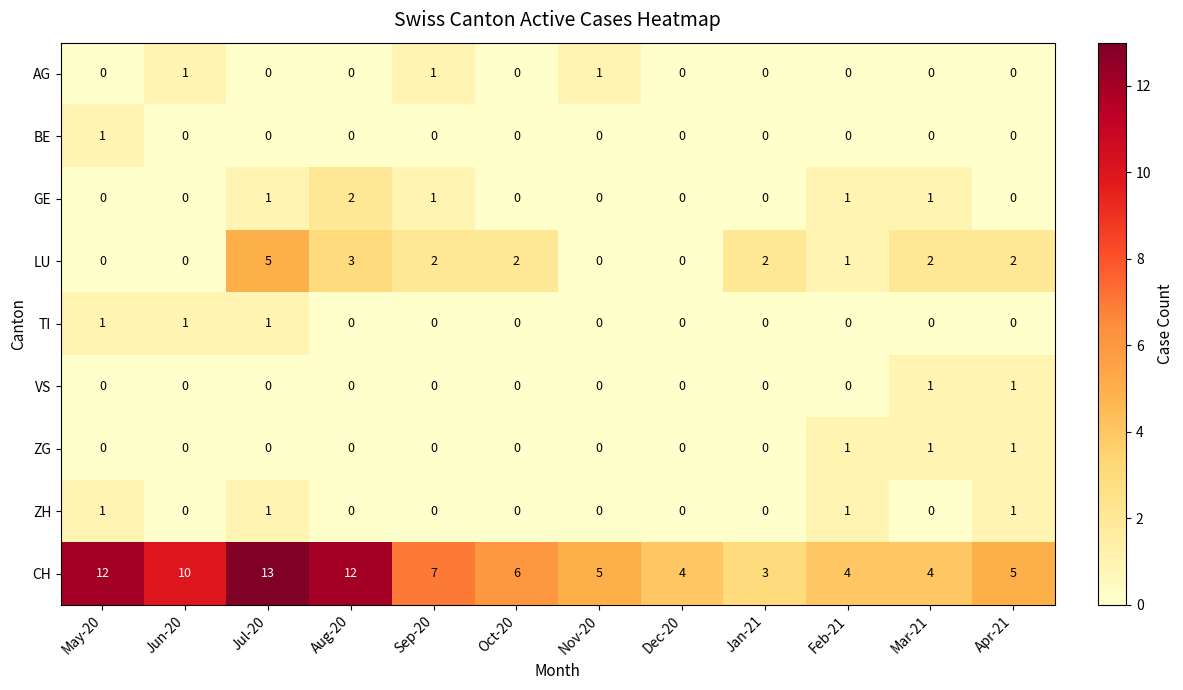

At how many categories does at least one series exceed 1?

12